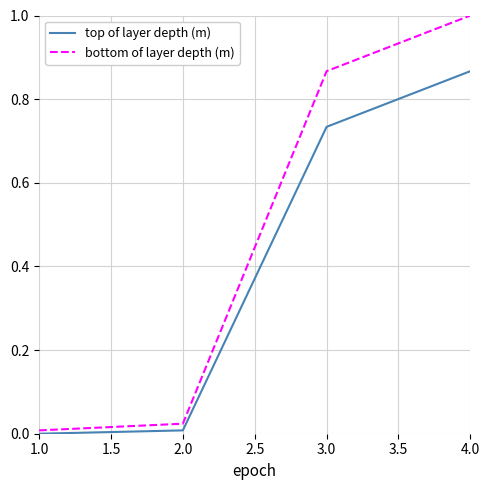

The value of bottom of layer depth (m) at 2.0 is 0.4. True or false?

False